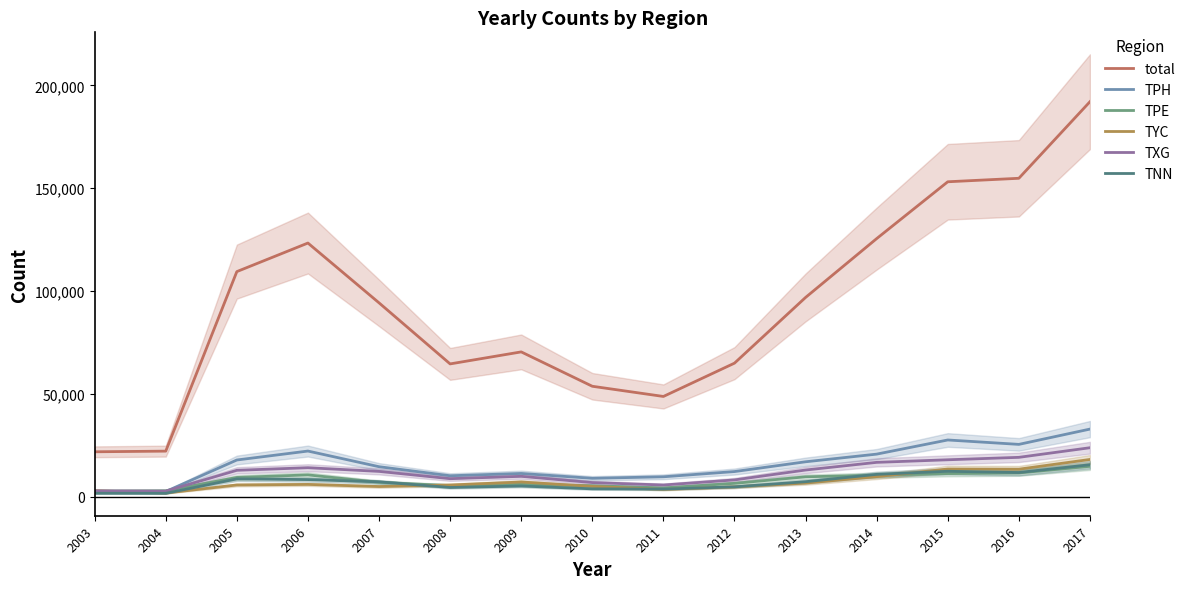

What is the difference between the maximum and minimum values in the total series?

170210